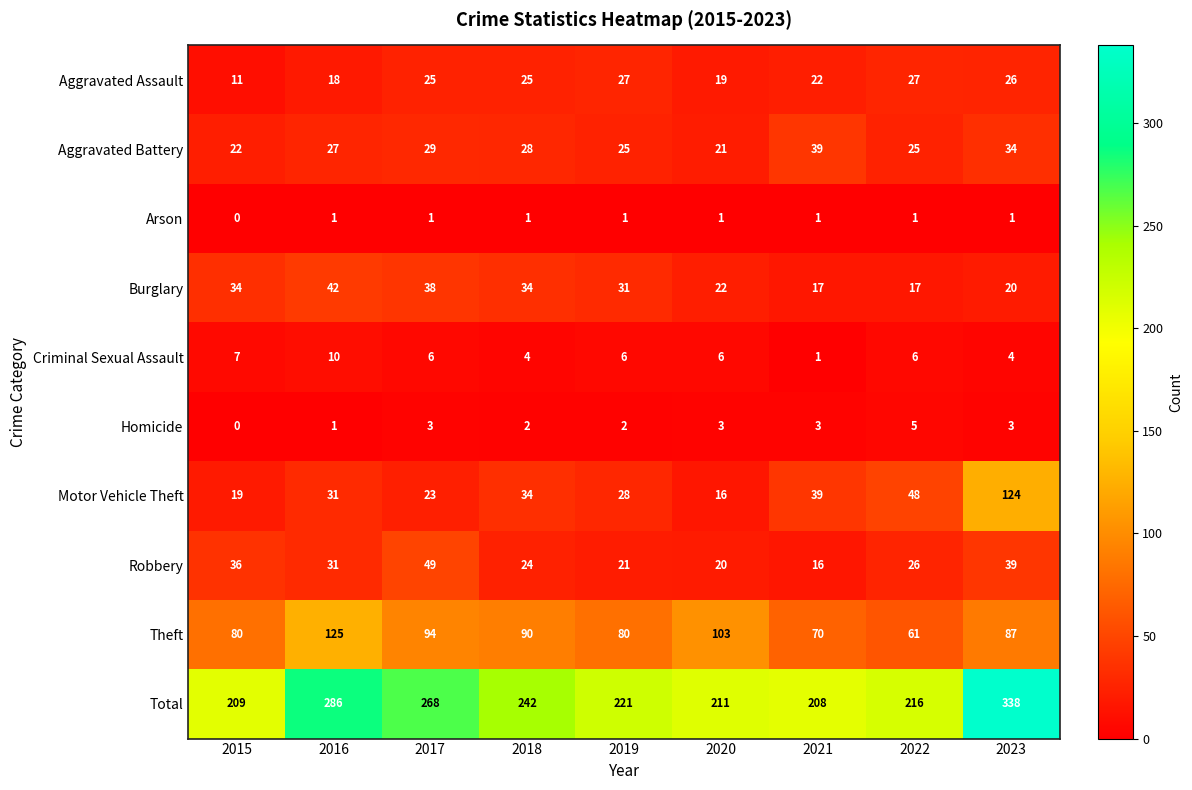

What is the sum of the Robbery values at 2018 and 2022?

50